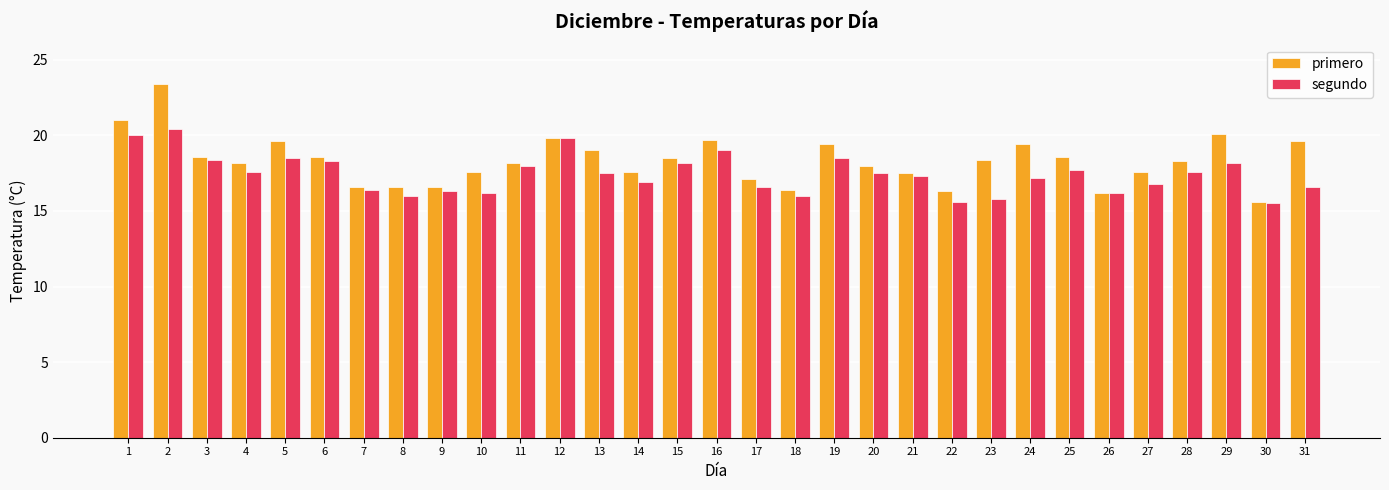

Where does the segundo series first go above 17?

1